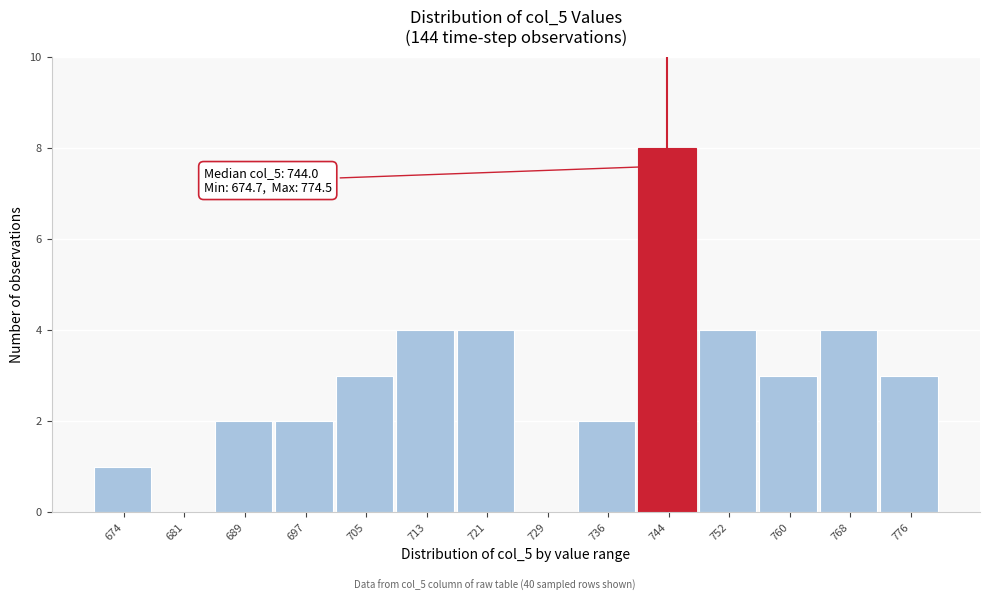

Over which range of the x-axis is the bar tallest?

740 to 748